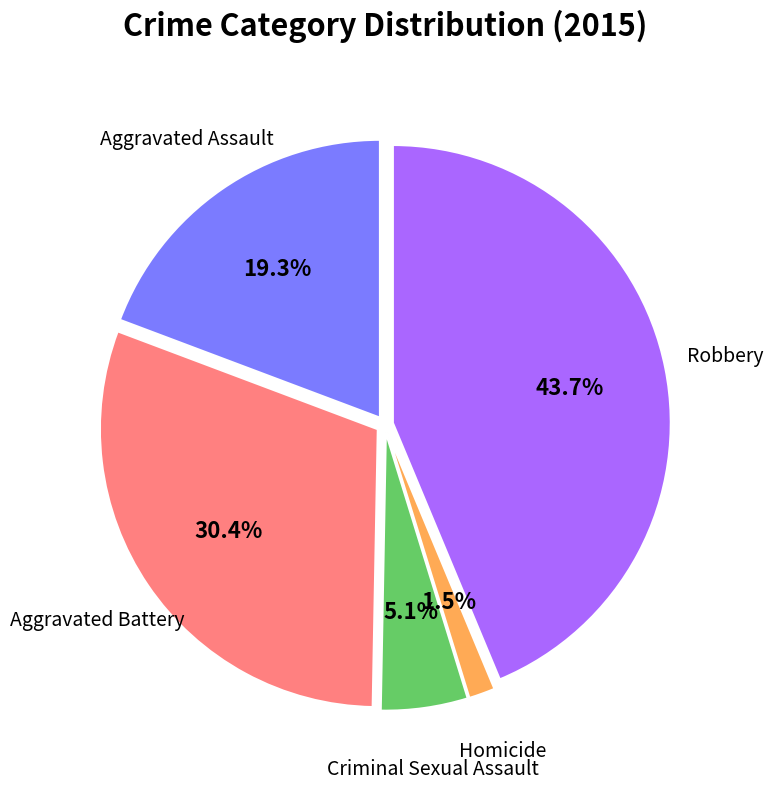

Is there any slice that represents more than half of the pie?

No